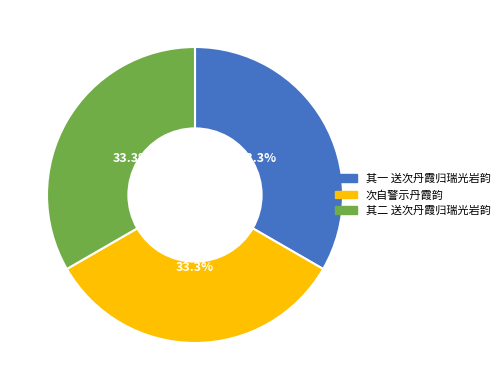

What percentage is NOT represented by 其一 送次丹霞归瑞光岩韵?

66.7%